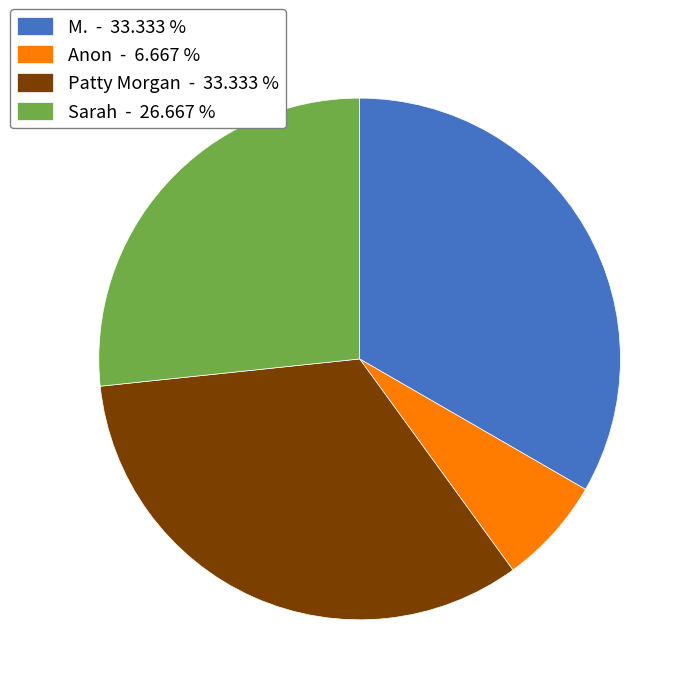

Which has a higher value, Anon or M.?

M.